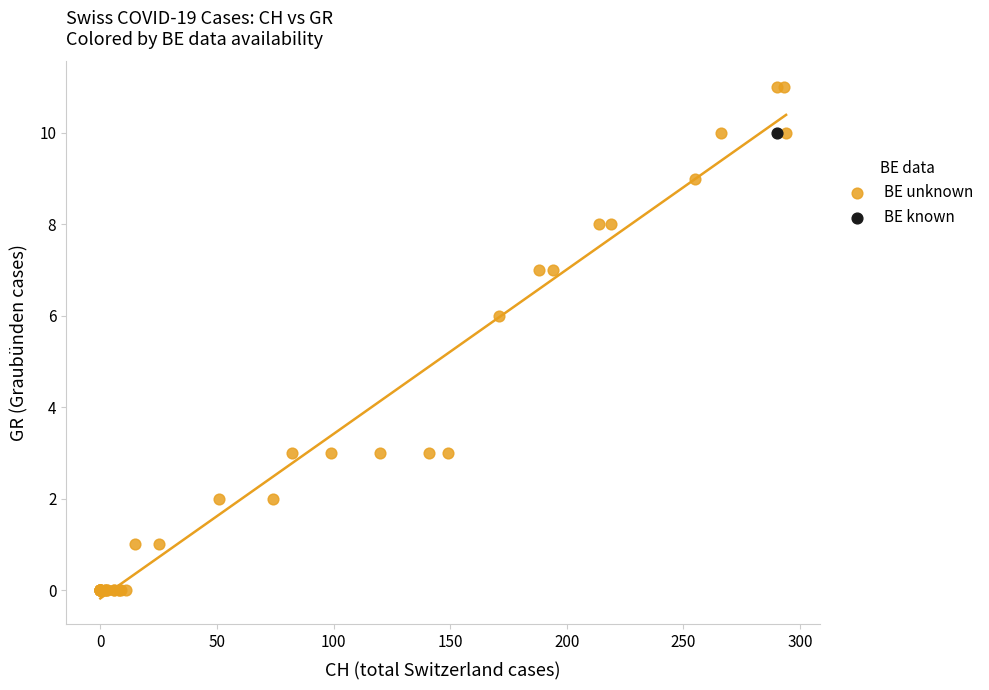

What are all the series names shown in the legend?

BE unknown, BE known